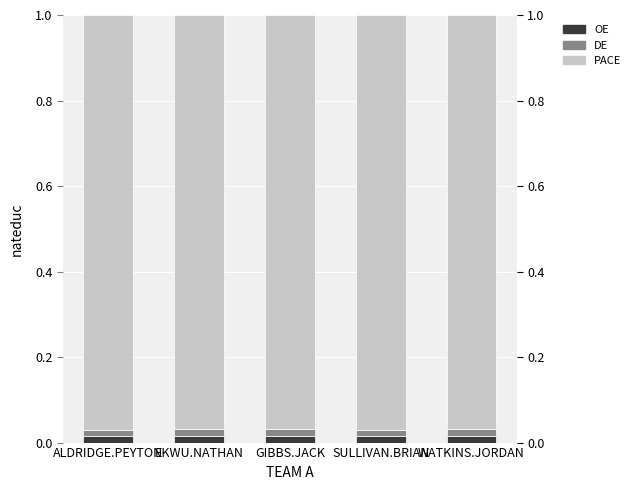

Count the DE values in the range 0 to 1.

5